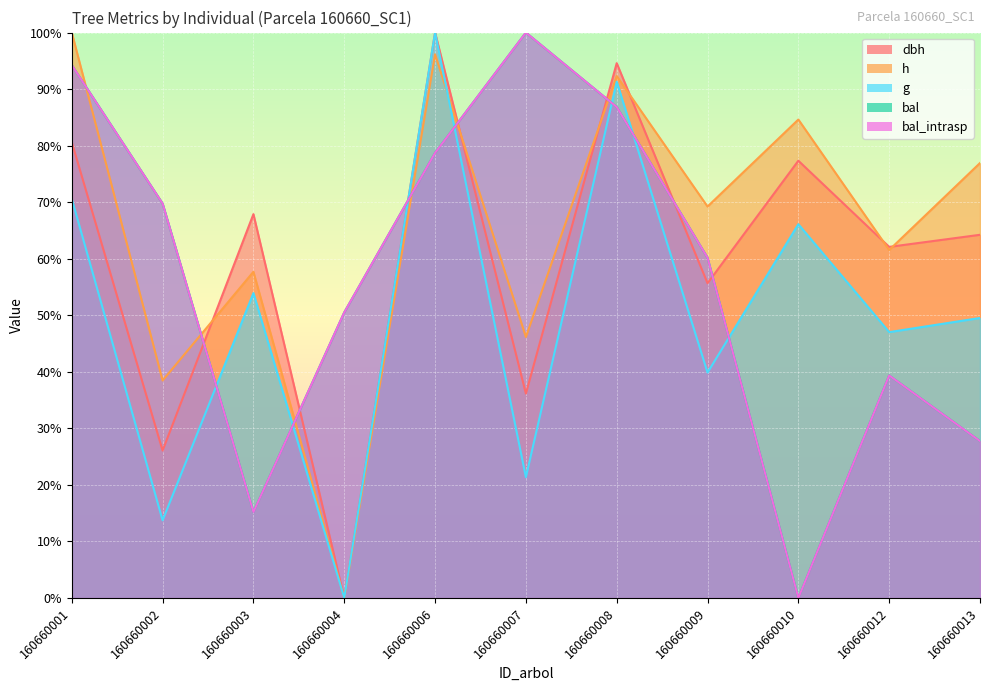

What is the sum of all h values?

723.1